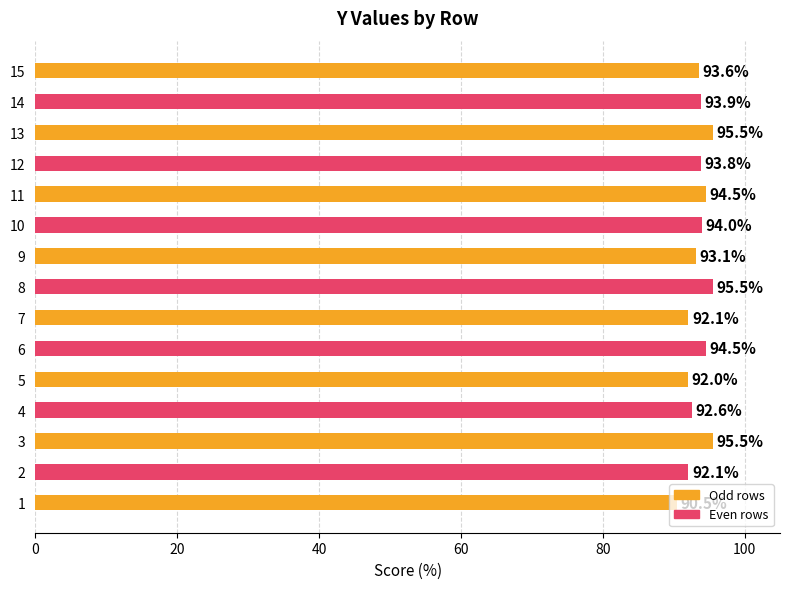

True or false: the data shows 122.3 at 7.

False